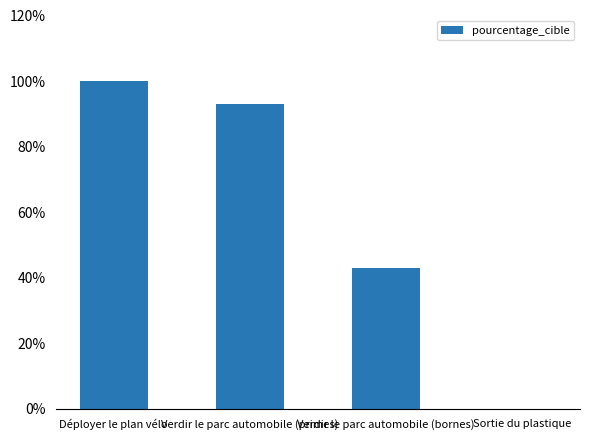

What is the sum of the values at Sortie du plastique and Verdir le parc automobile (primes)?

93